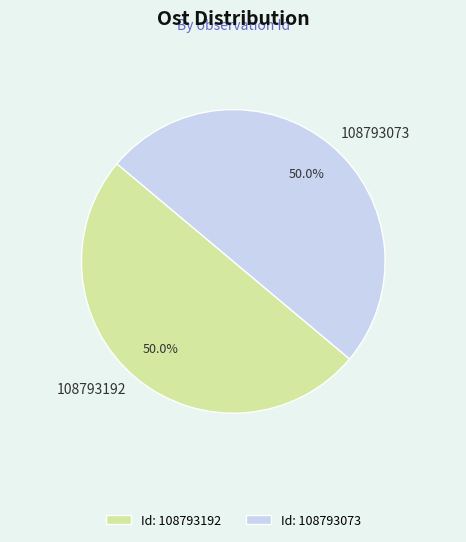

Approximately how many times larger is the value at 108793192 compared to 108793073?

1.0